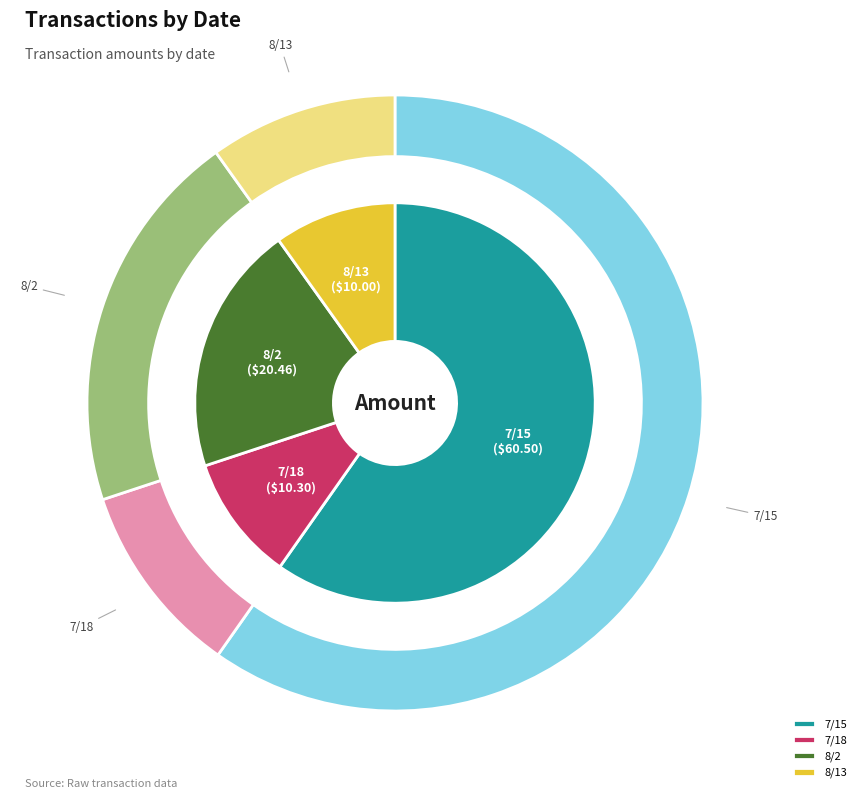

Is it true that 8/13 is 10% of the pie?

True